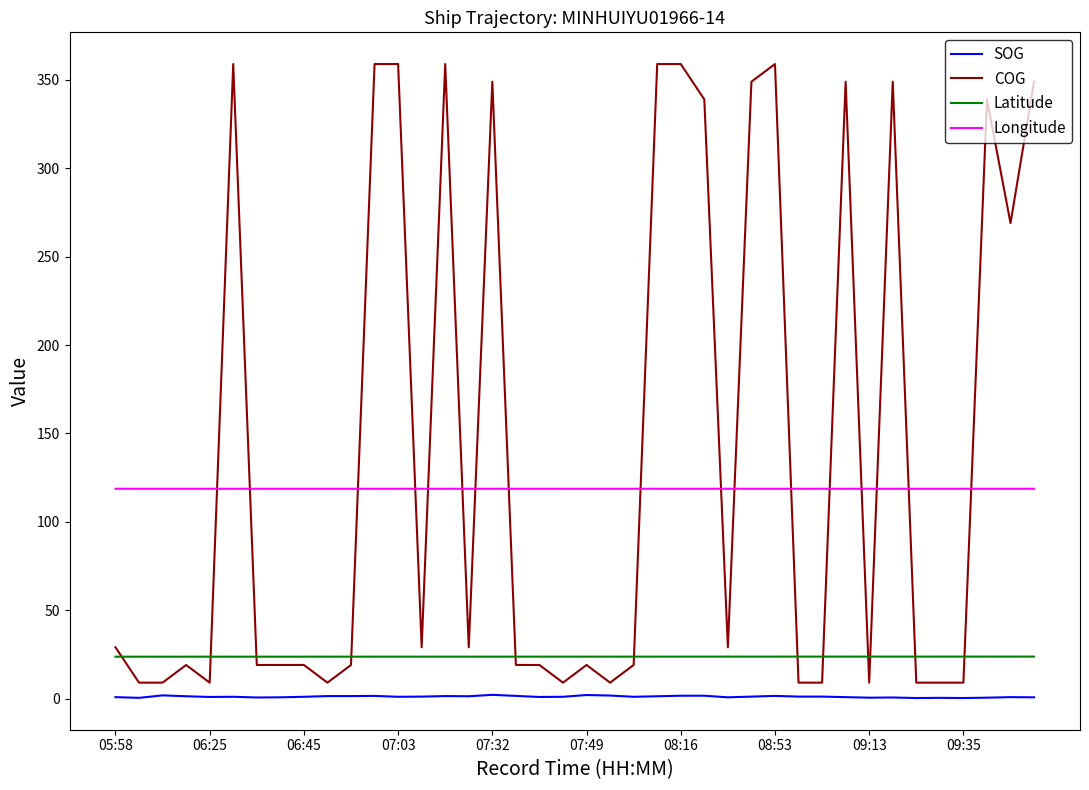

What is the greatest value displayed?

359.0